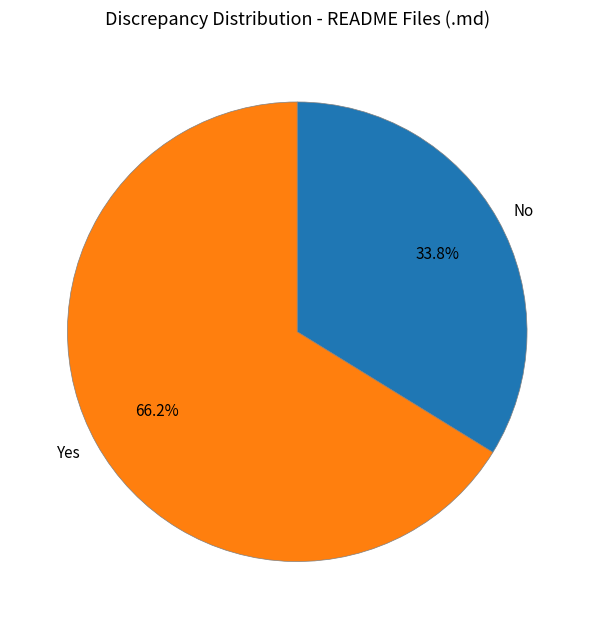

How many segments does this pie chart have?

2